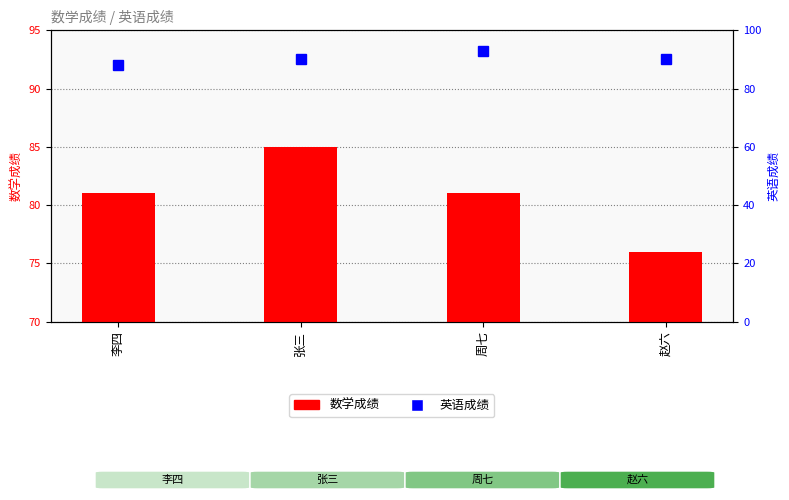

The value of 英语成绩 at 张三 is 90. True or false?

True